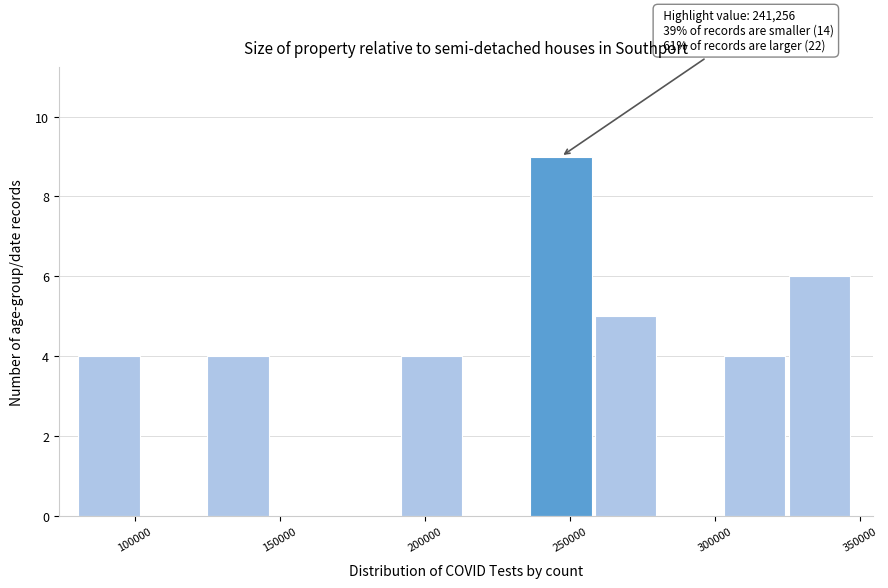

Which range on the x-axis has the tallest bar?

235000 to 260000